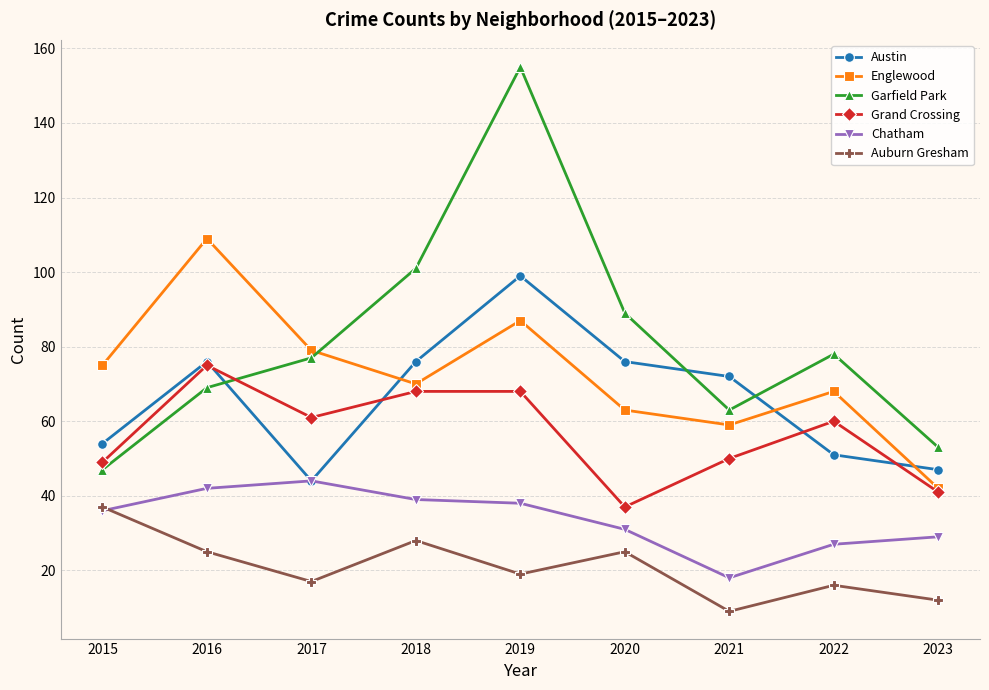

What is the minimum value shown in the chart?

9